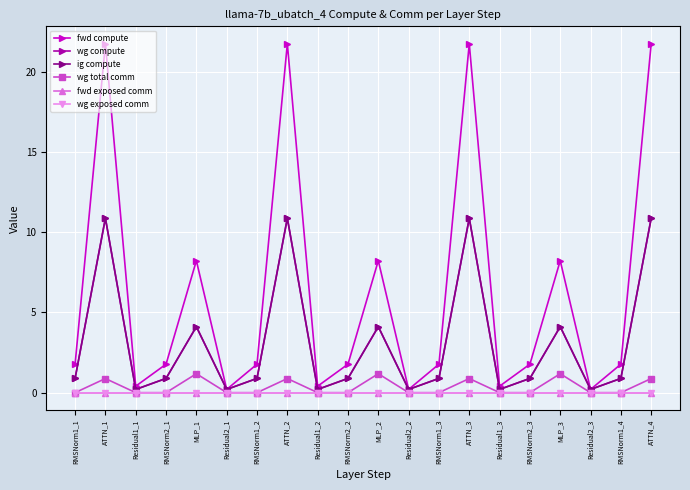

How many lines are shown in the chart?

6